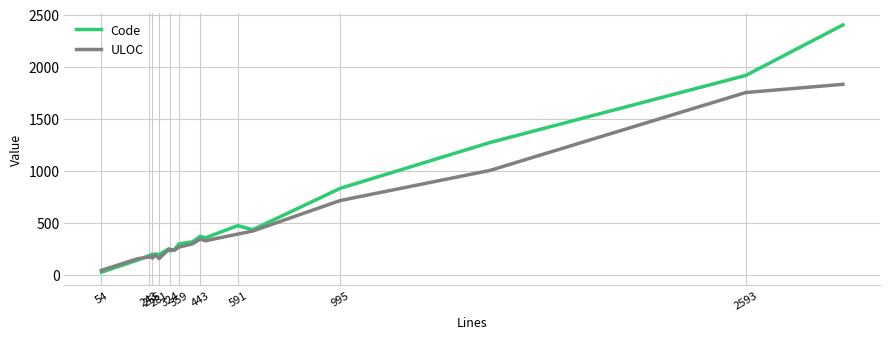

Which series has the widest spread of values?

Code